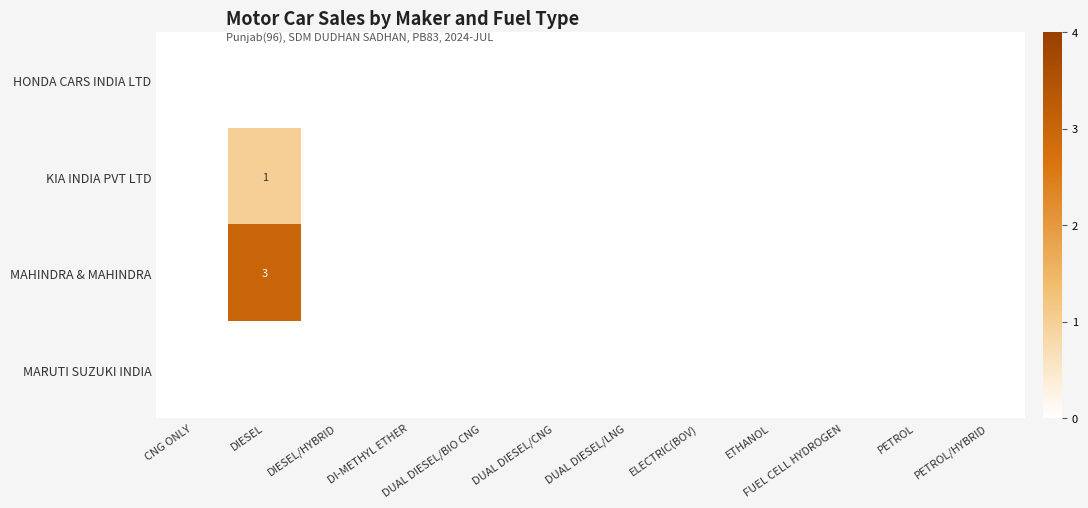

Rank the categories by HONDA CARS INDIA LTD value from lowest to highest.

CNG ONLY, DIESEL, DIESEL/HYBRID, DI-METHYL ETHER, DUAL DIESEL/BIO CNG, DUAL DIESEL/CNG, DUAL DIESEL/LNG, ELECTRIC(BOV), ETHANOL, FUEL CELL HYDROGEN, PETROL, PETROL/HYBRID